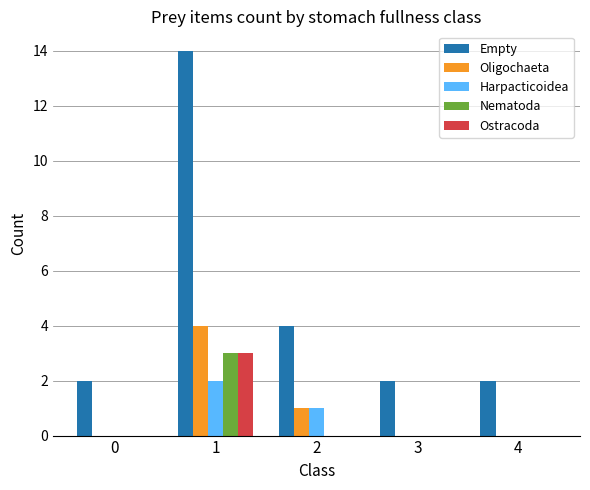

Between 2 and 3, which series saw the biggest shift?

Empty